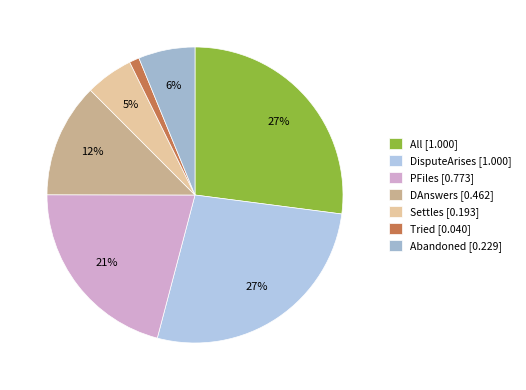

What is the change in value from DAnswers to Settles?

-0.3